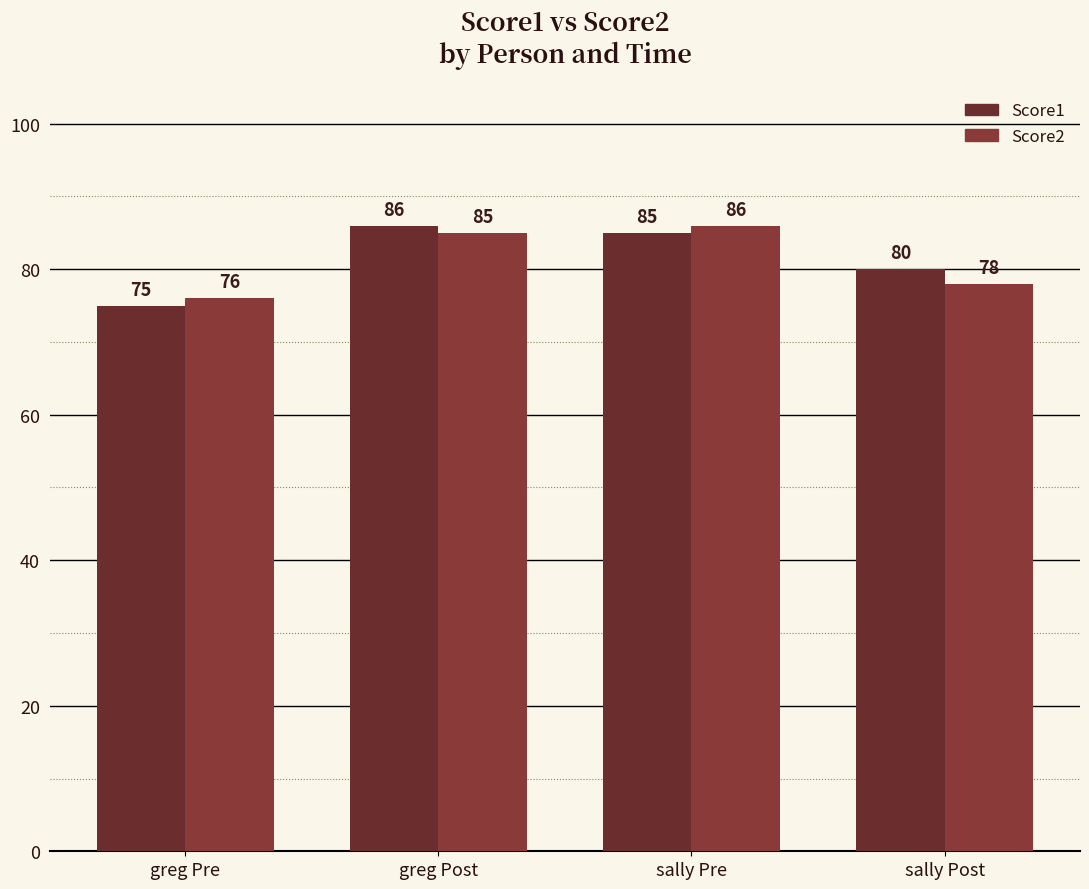

What is the lowest value of the Score1 series?

75